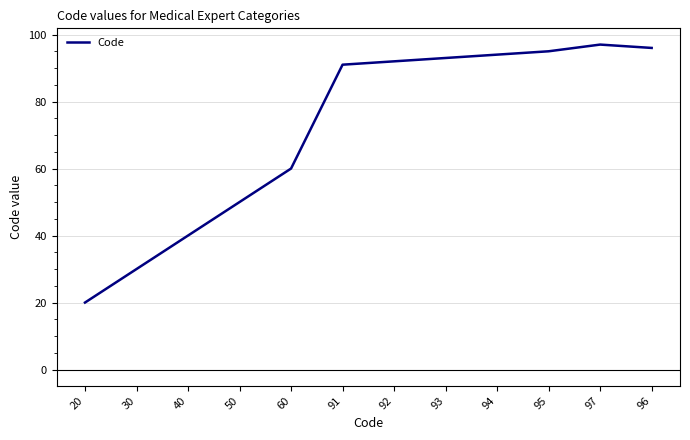

True or false: the data shows 126 at 96.

False